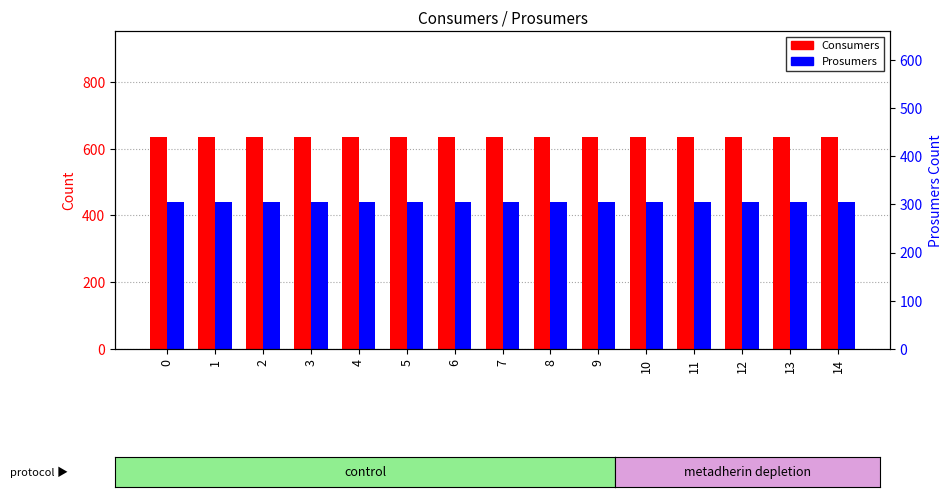

What is the value of the Consumers bar at the 12th from the left?

635